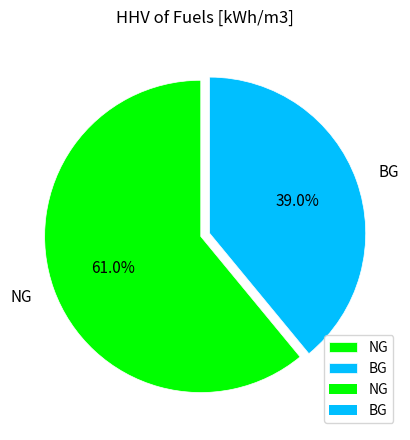

Which category has the biggest portion of the pie?

NG